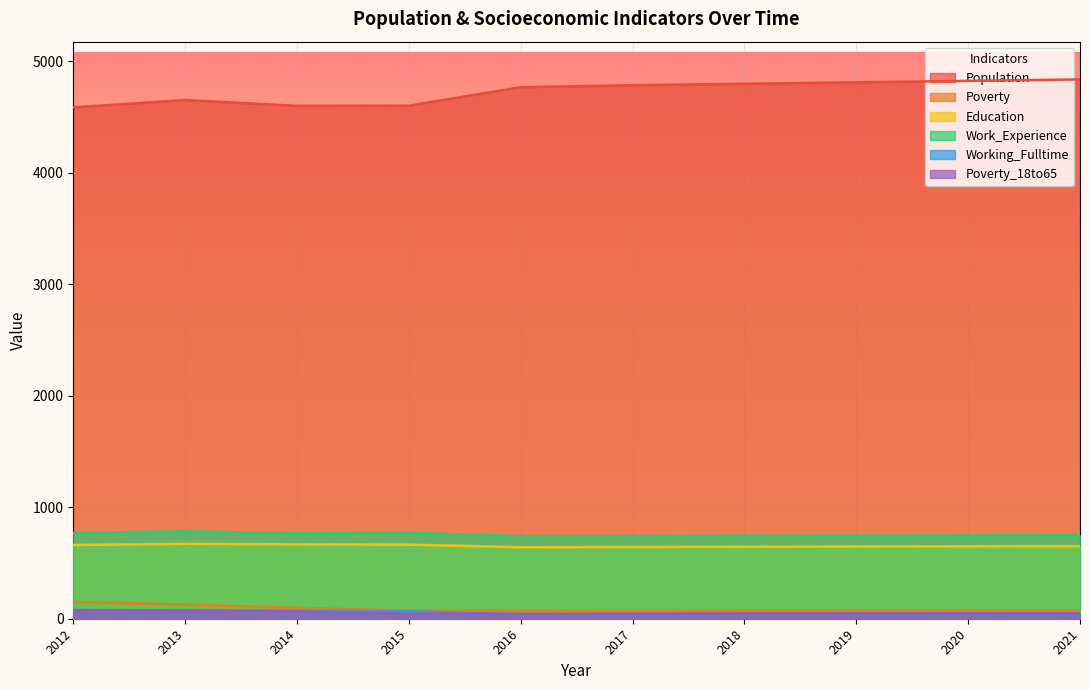

Where is Work_Experience nearest to the value 761?

2014